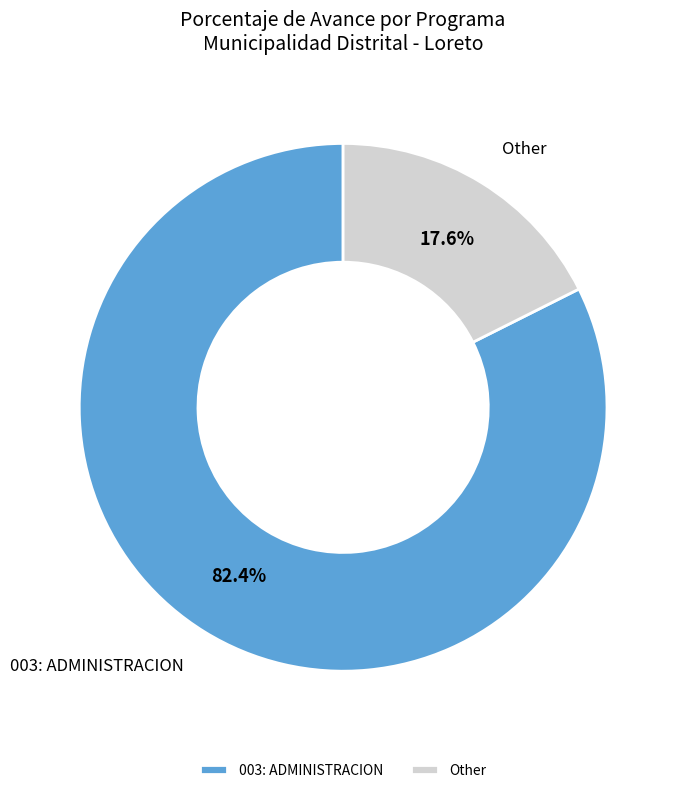

Do 003: ADMINISTRACION and Other together represent more than half of the pie?

Yes